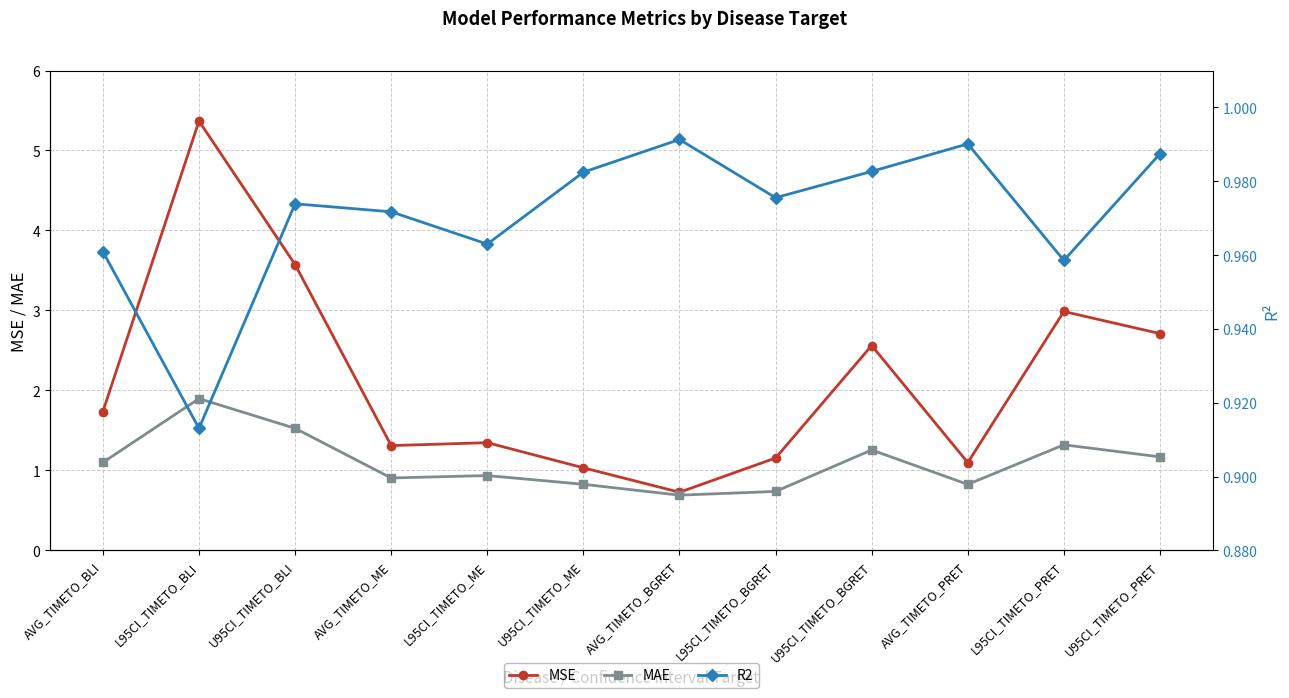

Where is MAE nearest to the value 1?

L95CI_TIMETO_ME